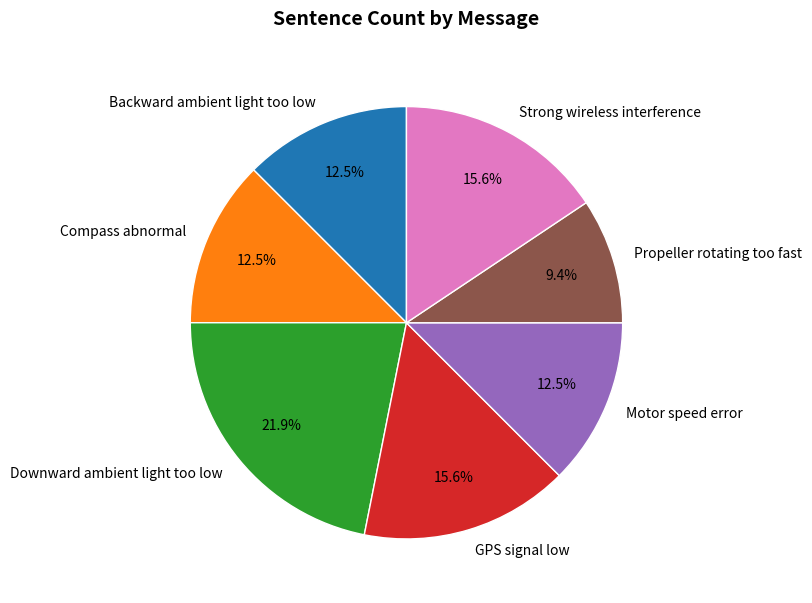

What is the smallest slice in the pie chart?

Propeller rotating too fast